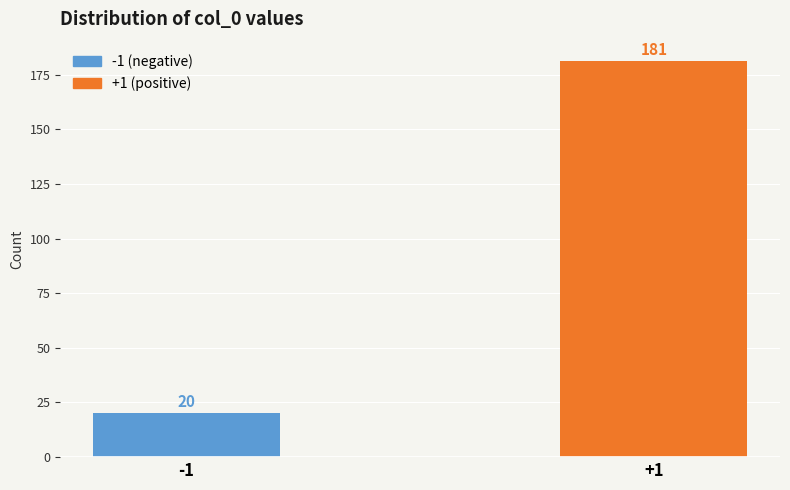

Reading left to right, what are all the values shown in this chart?

-1=20	+1=181